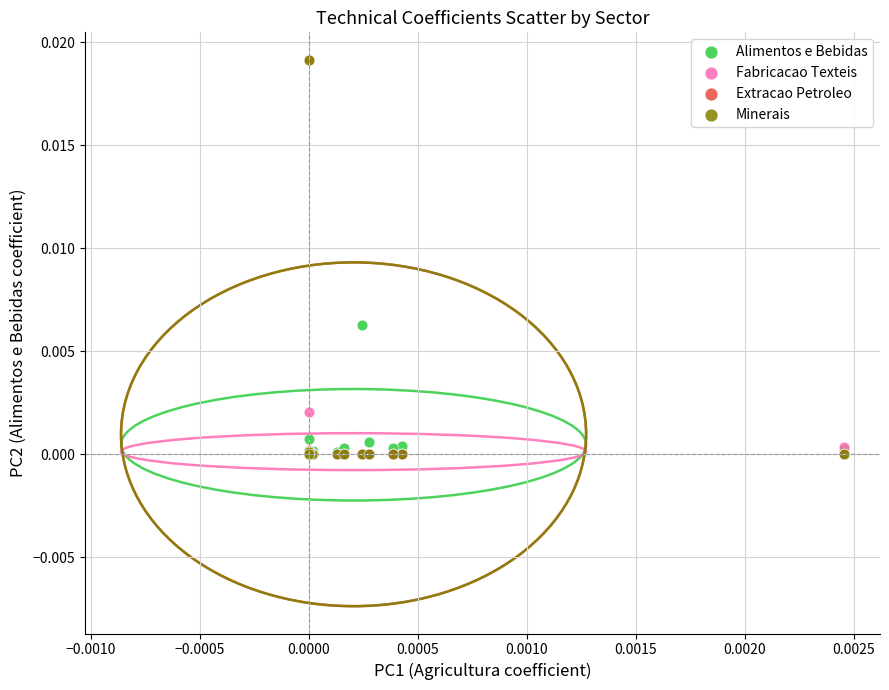

What are all the series names shown in the legend?

Alimentos e Bebidas, Fabricacao Texteis, Extracao Petroleo, Minerais